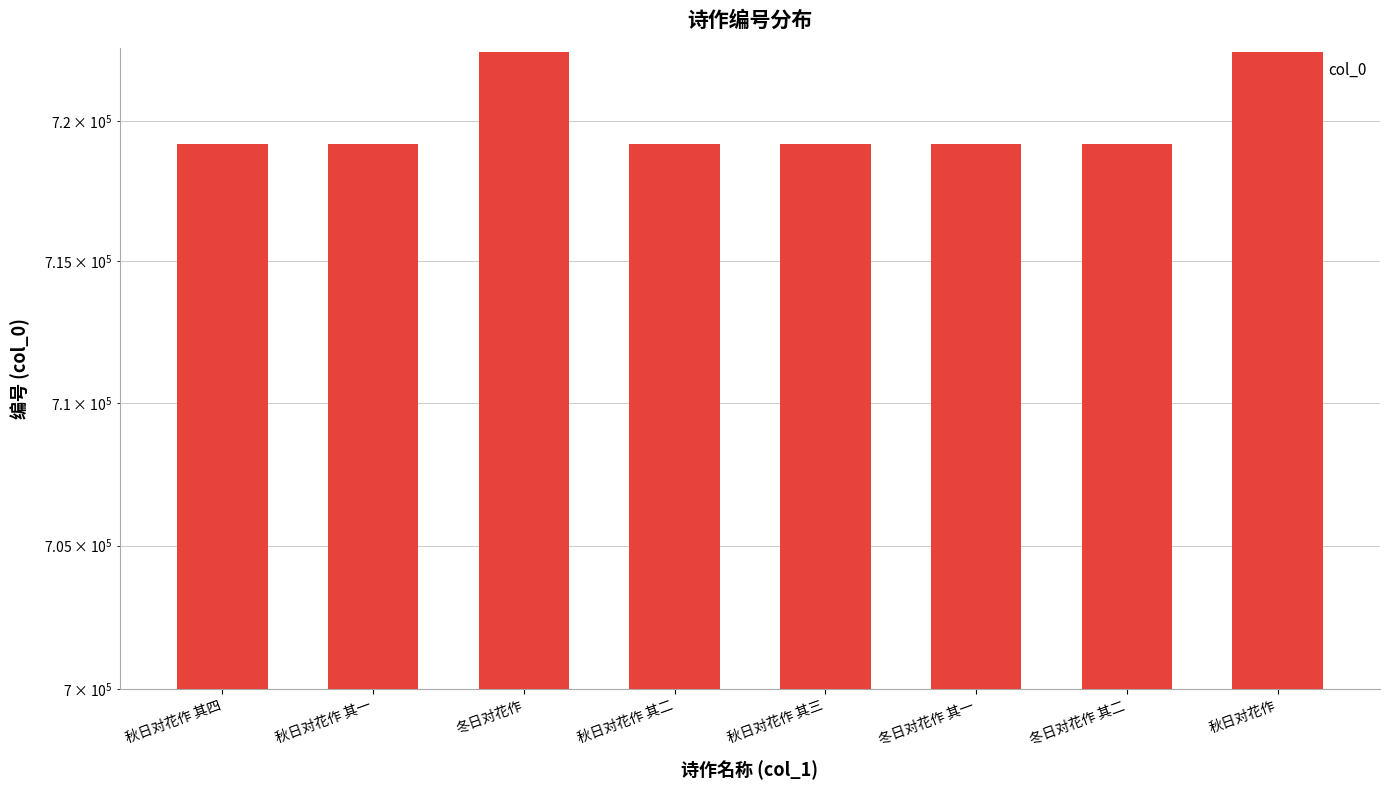

Which category has the lowest value across all series?

秋日对花作 其一